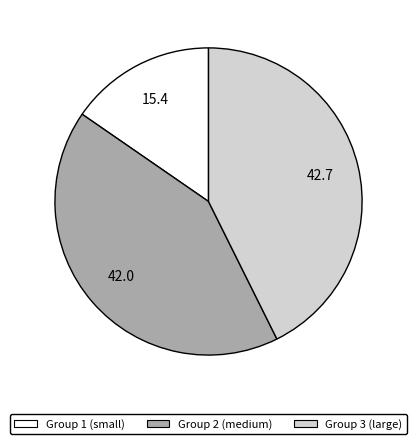

Is there a majority slice in this chart?

No